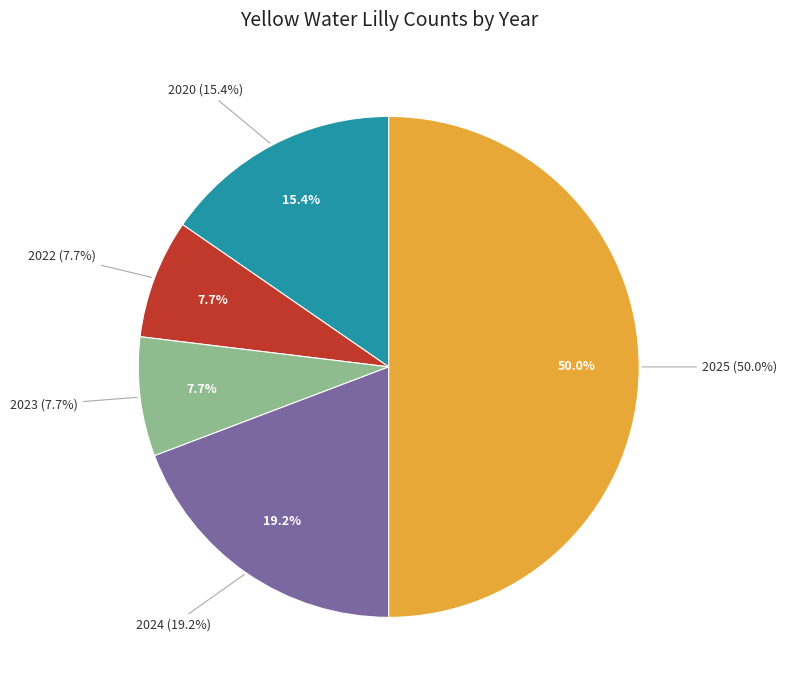

Which category has the smallest portion of the pie?

2022